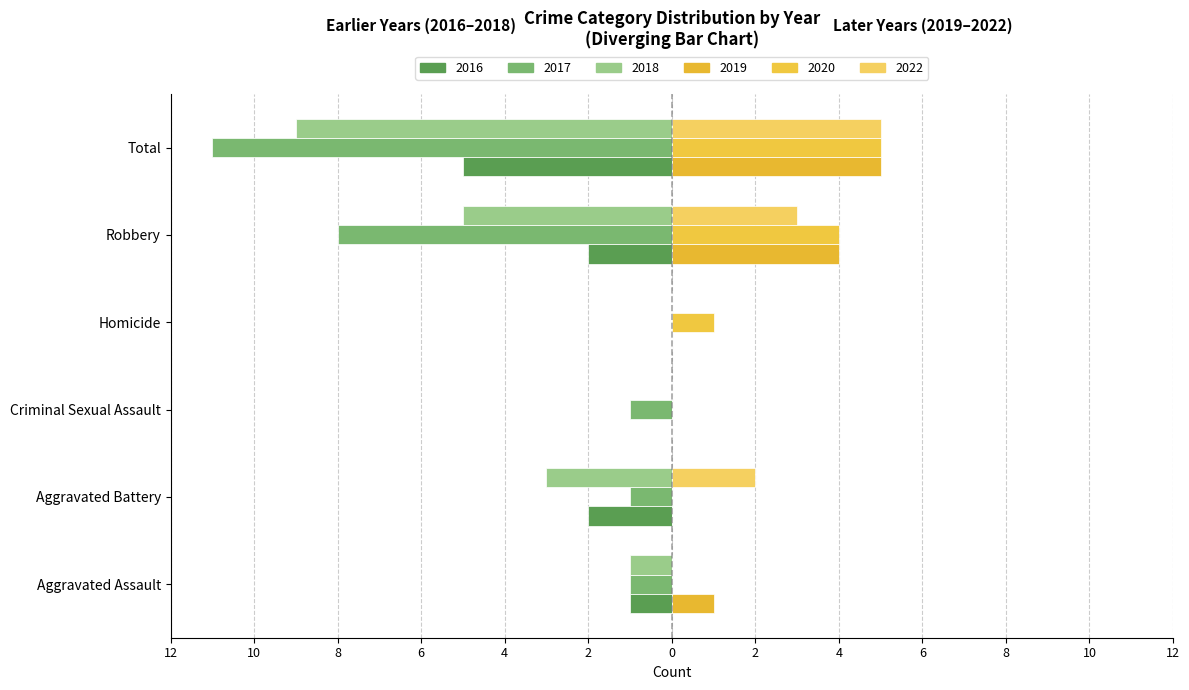

How many bars are there in each group?

6